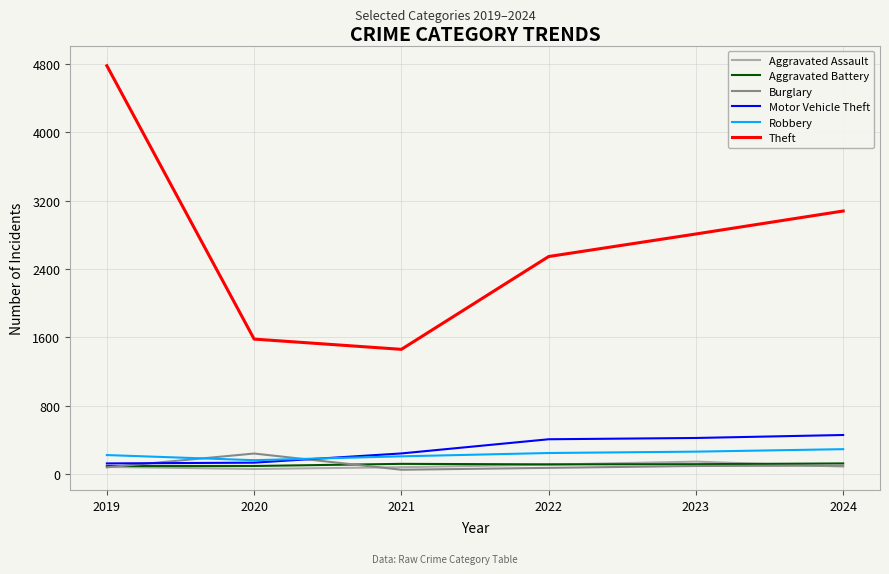

What is the total value across all series at 2024?

4125